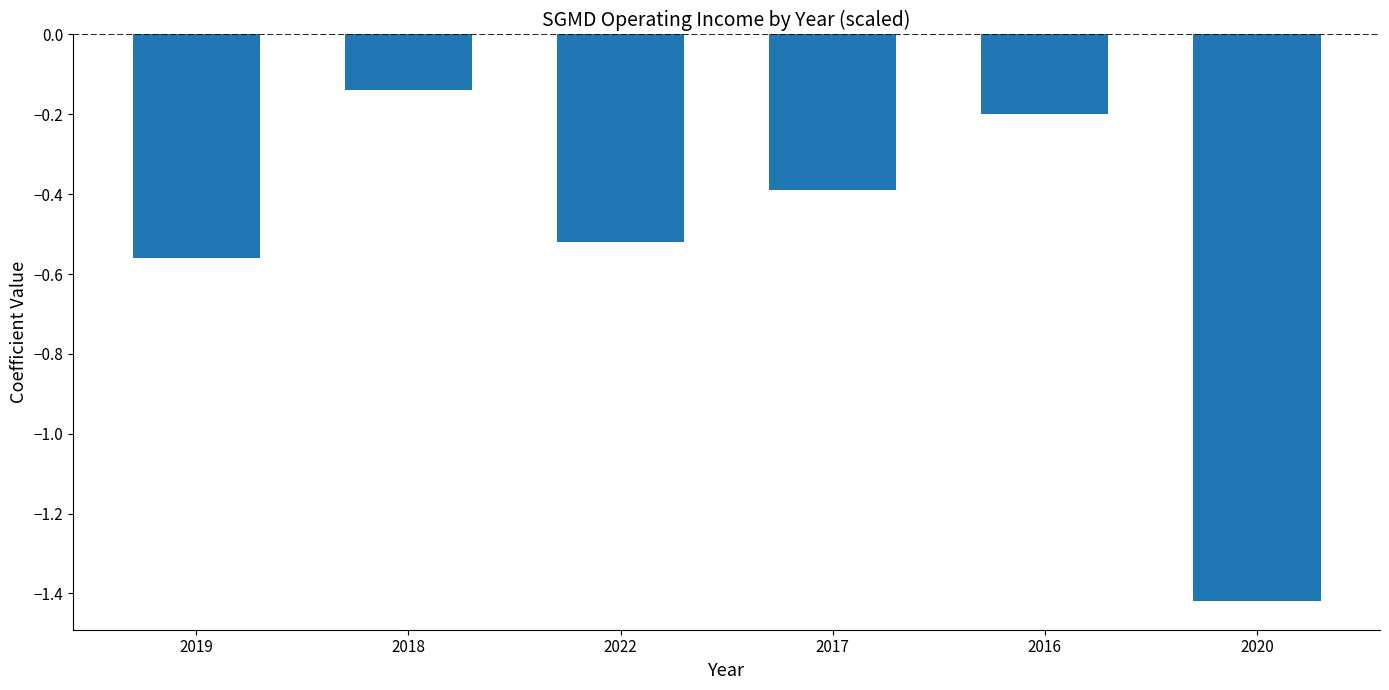

What is the difference between the second highest and second lowest values?

0.4